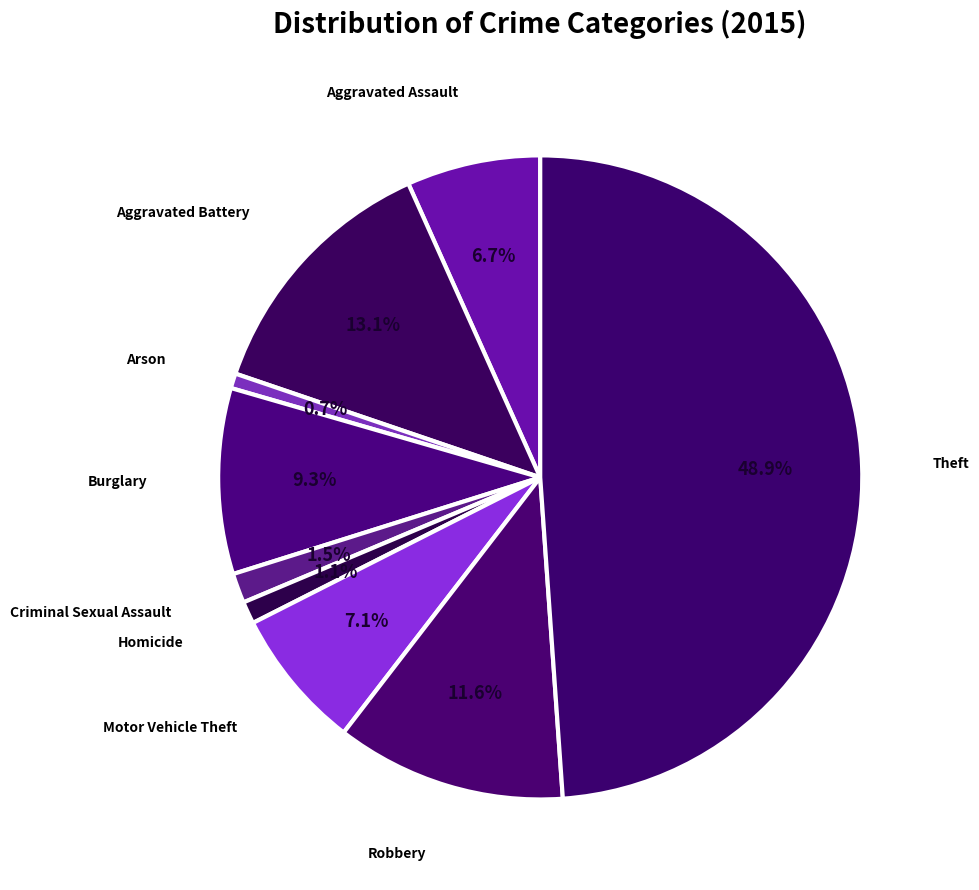

Does Motor Vehicle Theft represent more than half of the total?

No